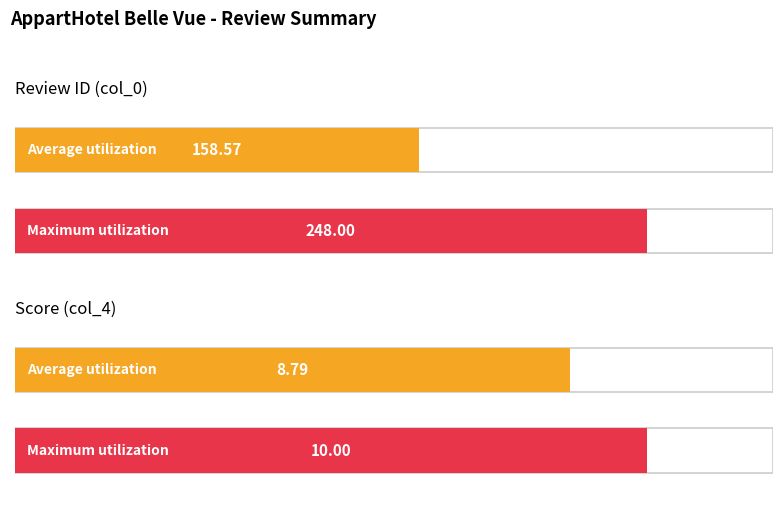

List the series in order of their overall mean, highest first.

Review ID (col_0), Score (col_4)